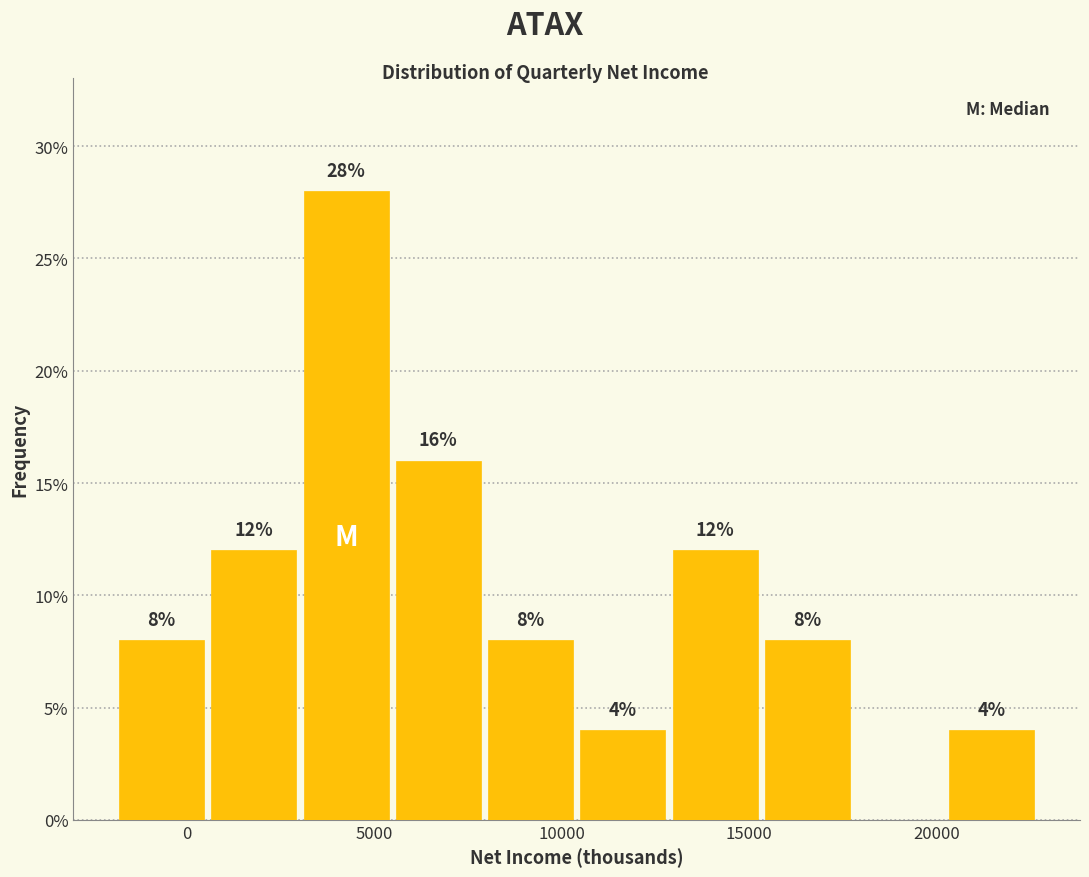

Over which range of the x-axis is the bar tallest?

3000 to 5500